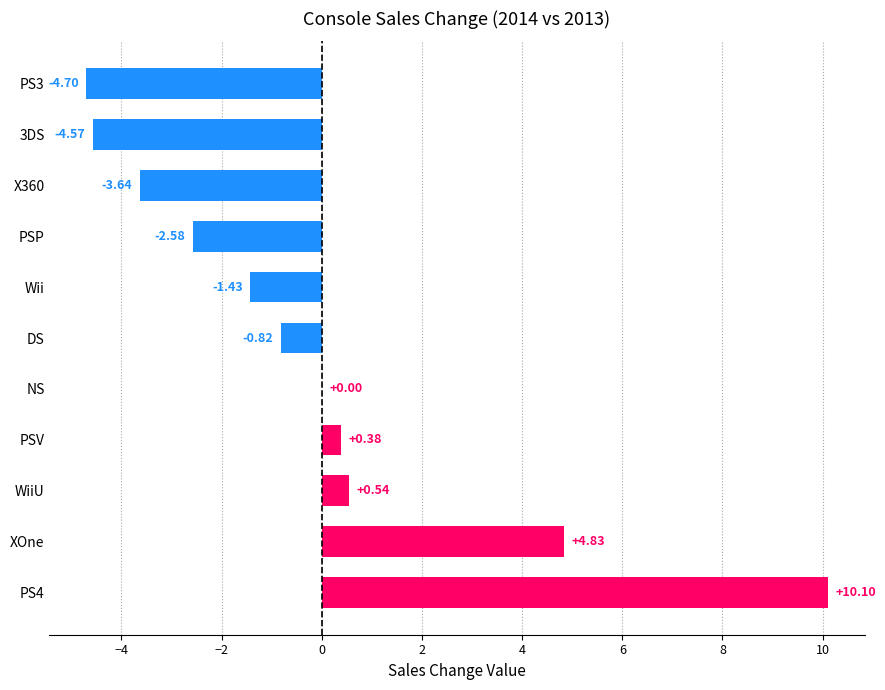

At which label is the value closest to 2?

WiiU